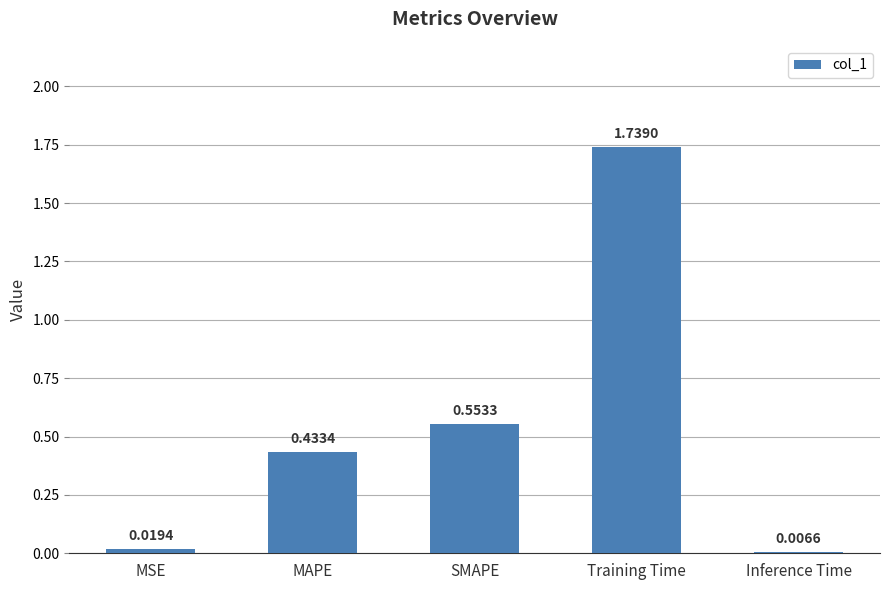

At which category does the chart reach its peak across all series?

Training Time